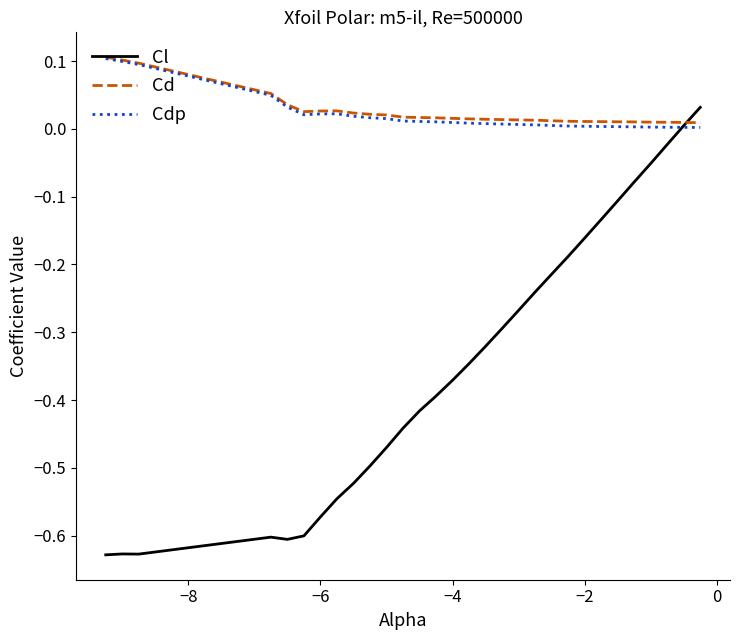

Which series has the widest spread of values?

Cl